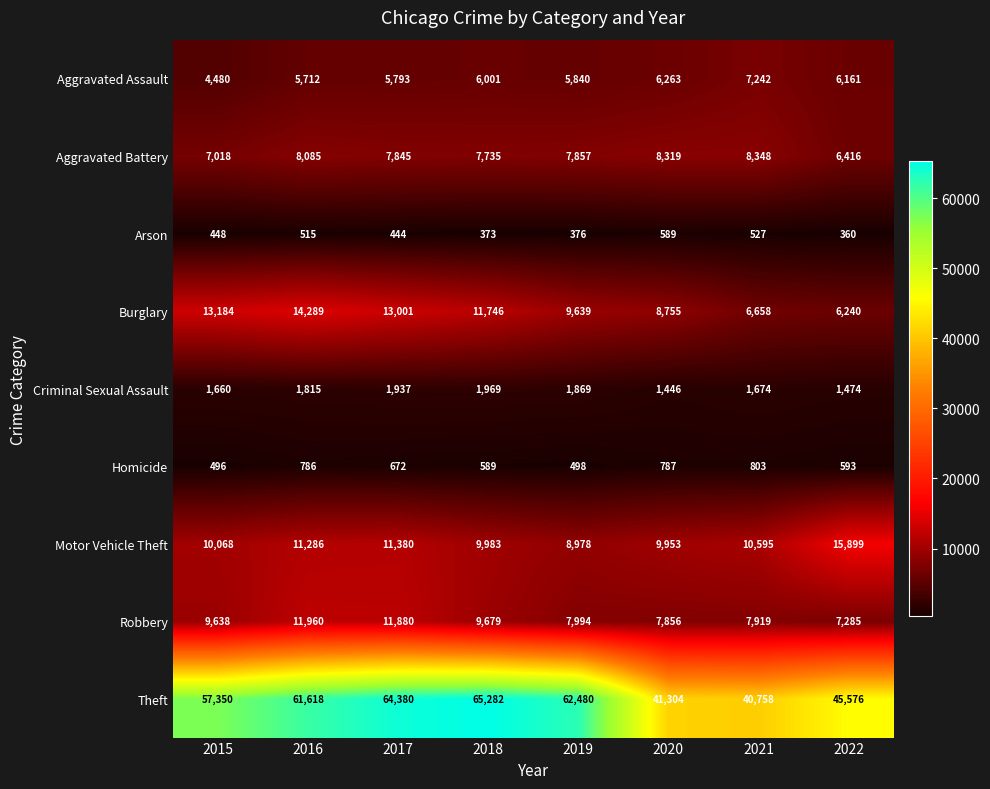

What is the approximate value of Aggravated Battery at 2020?

8319